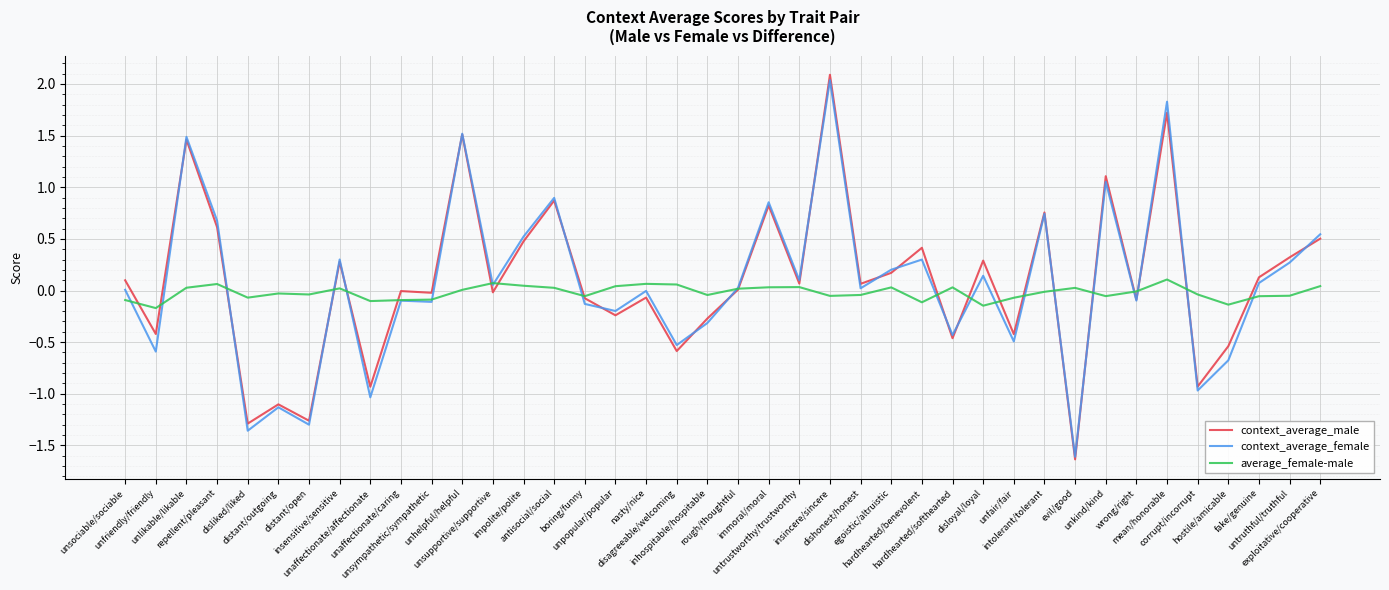

Does the chart display data point markers on the line(s)?

No